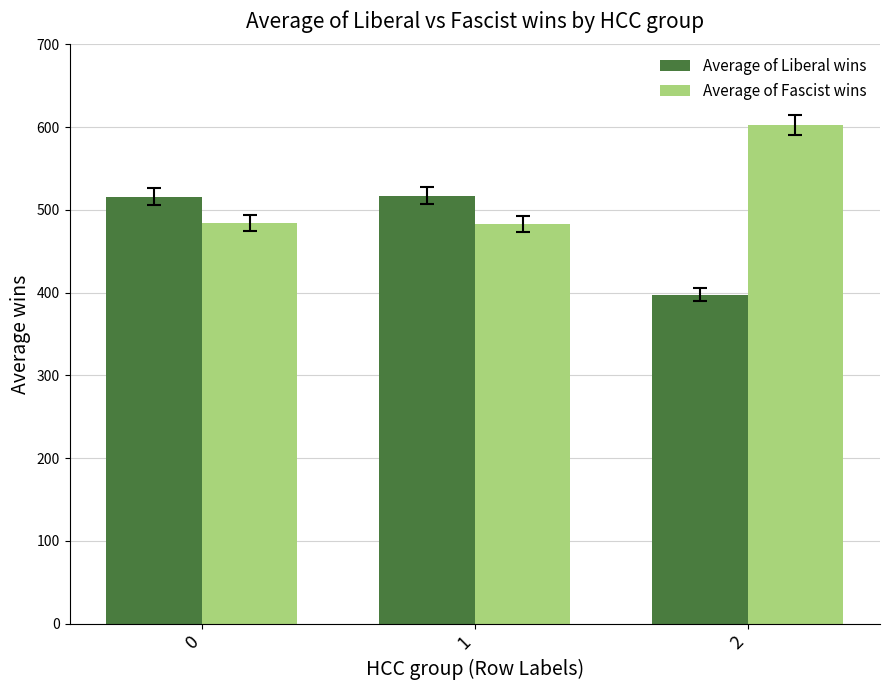

Rank the series by their average value, from lowest to highest.

Average of Liberal wins, Average of Fascist wins